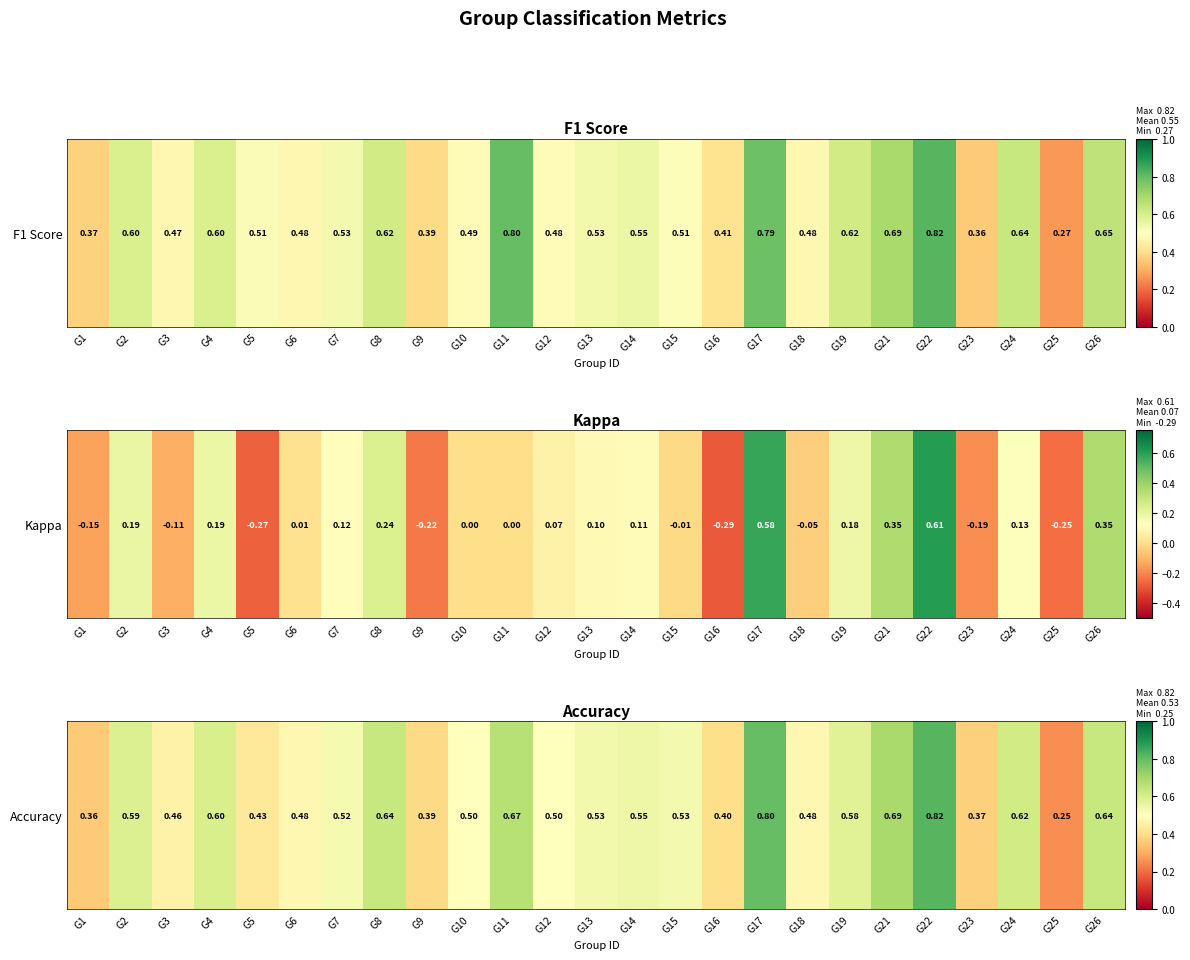

The value at G16 is 0.4. True or false?

True